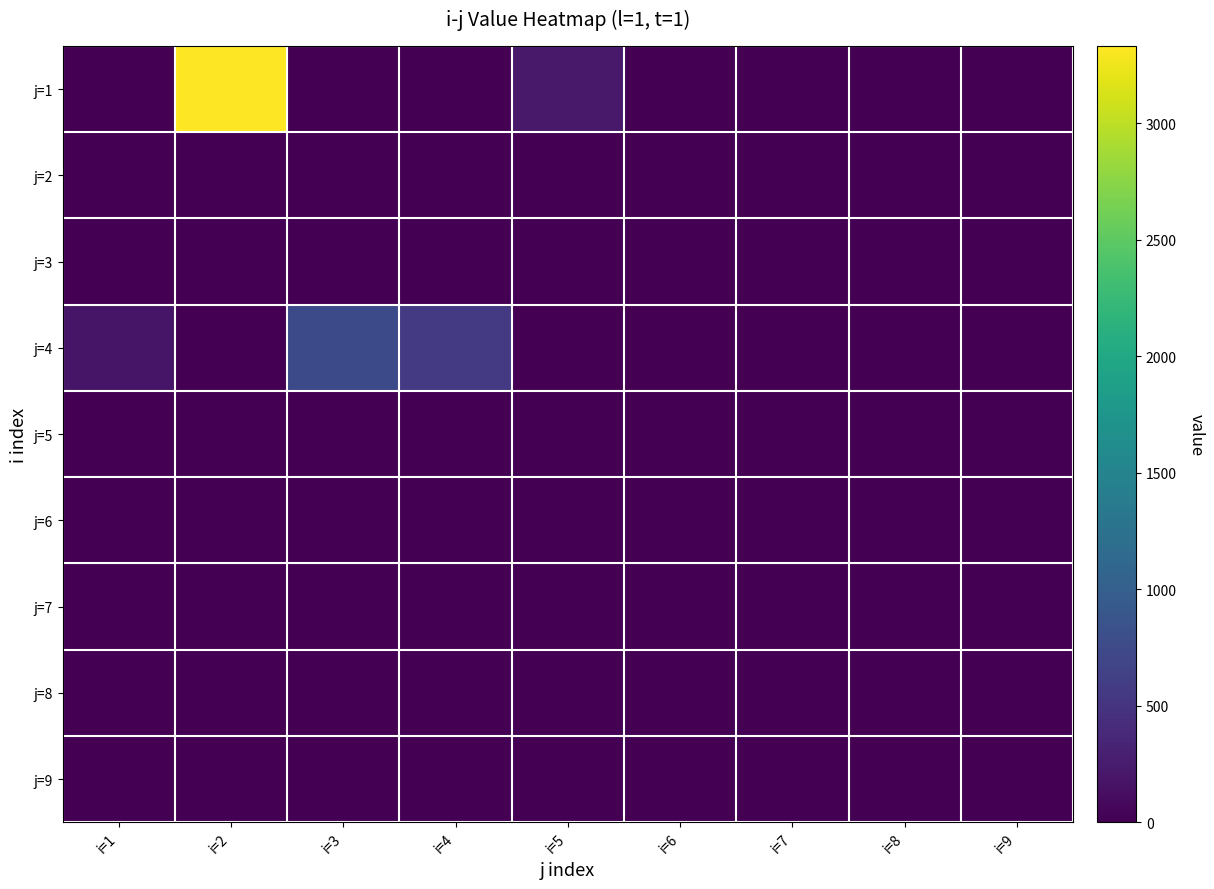

Which series has the largest range (max minus min)?

j=1